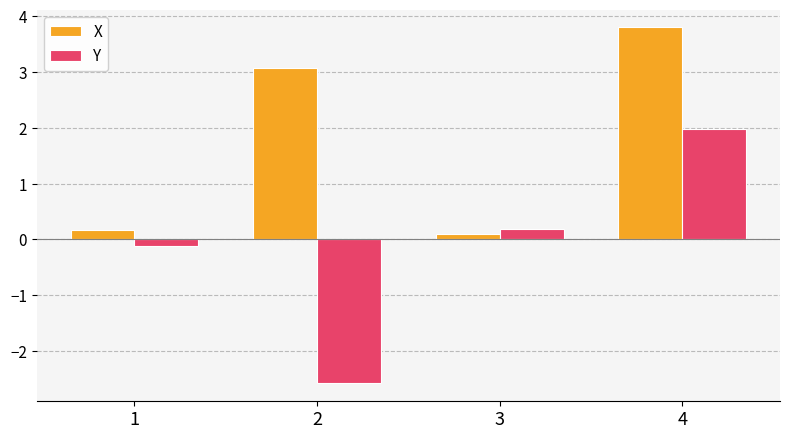

Which series changed the most between 1 and 4?

X